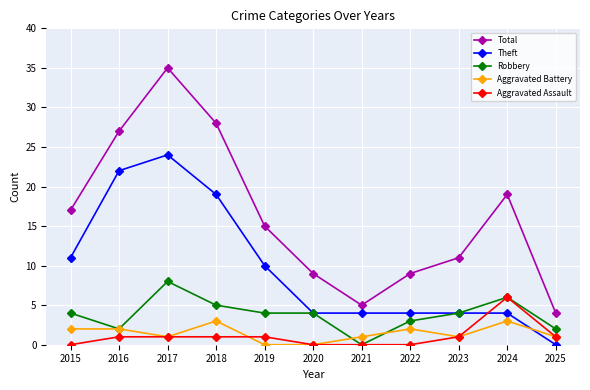

What is the difference between the highest and lowest values at 2019?

15